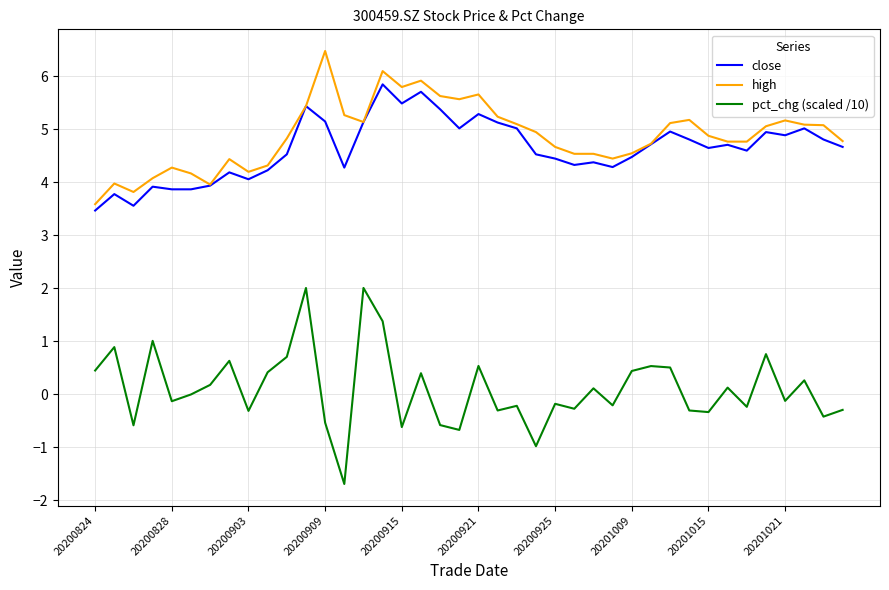

Which series has the widest spread of values?

pct_chg (scaled /10)